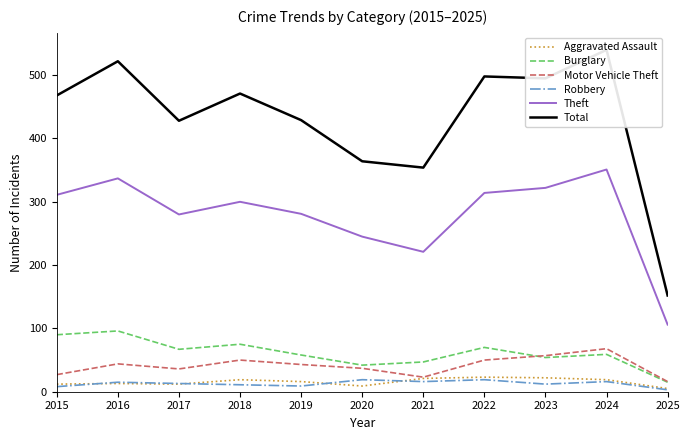

True or false: Theft has a value of 152 at 2015.

False